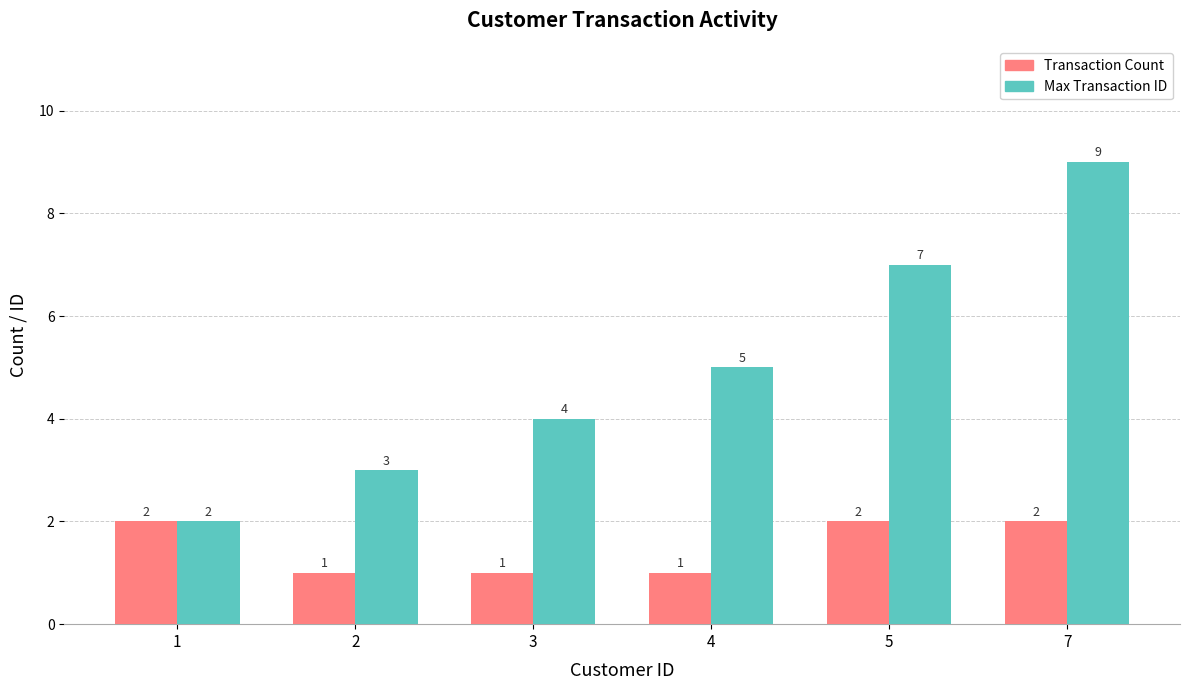

Count the Max Transaction ID values in the range 3 to 7.

4